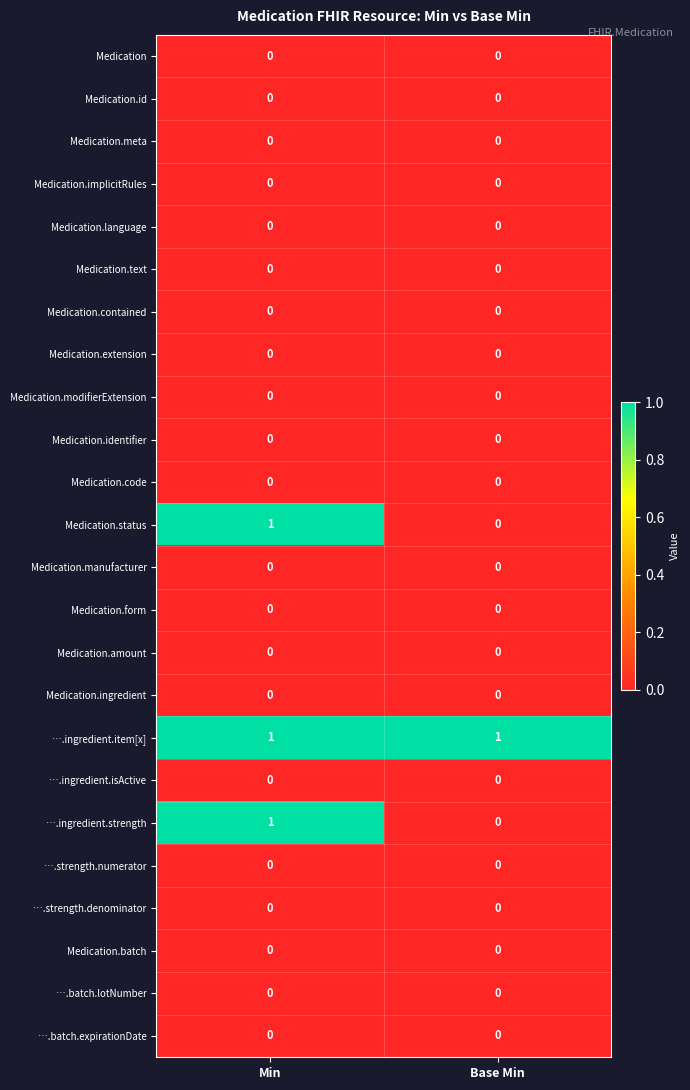

How many data points does each series have?

2